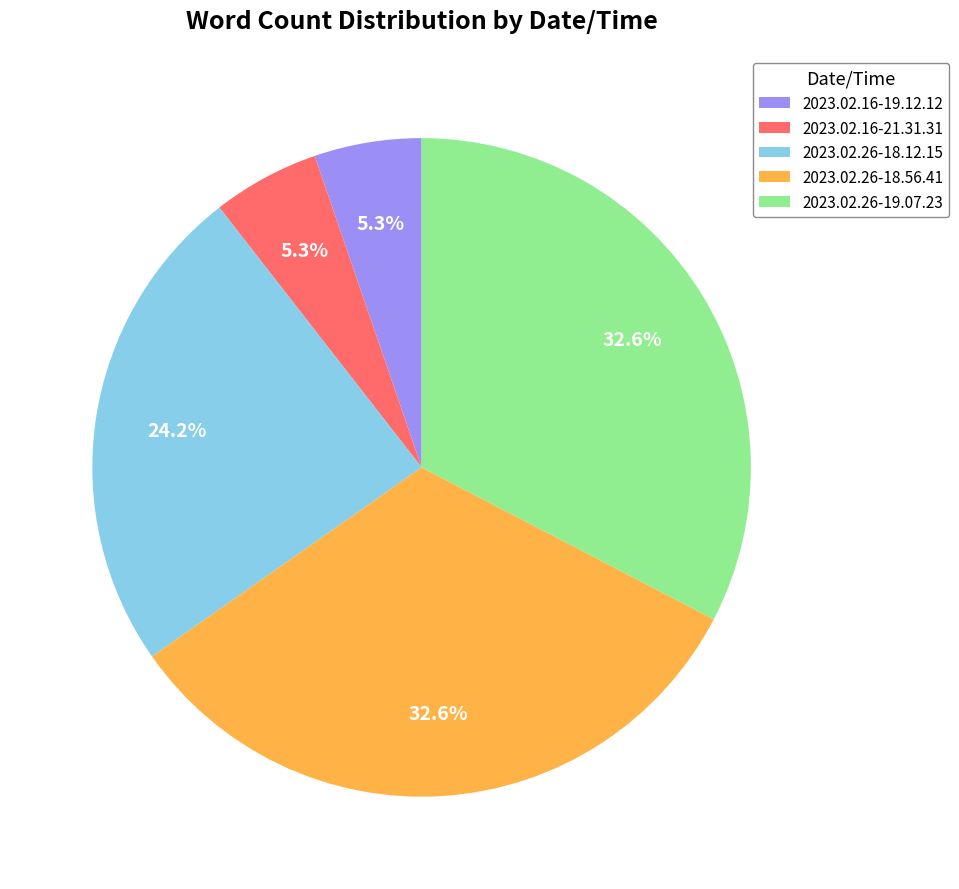

What is the total percentage of 2023.02.16-21.31.31 and 2023.02.26-18.12.15?

29.5%